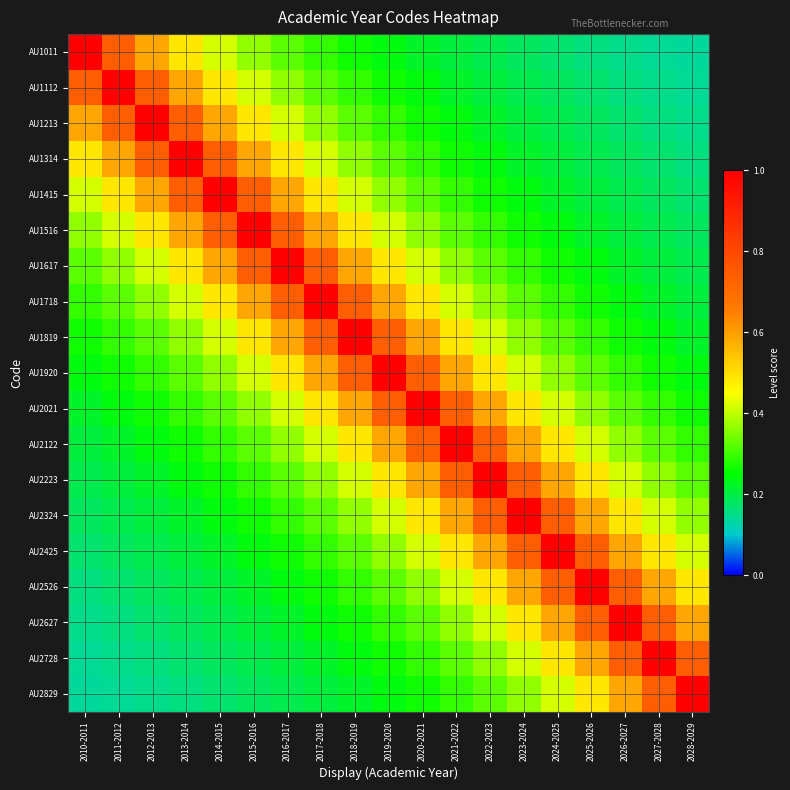

What is the minimum value shown in the chart?

0.1